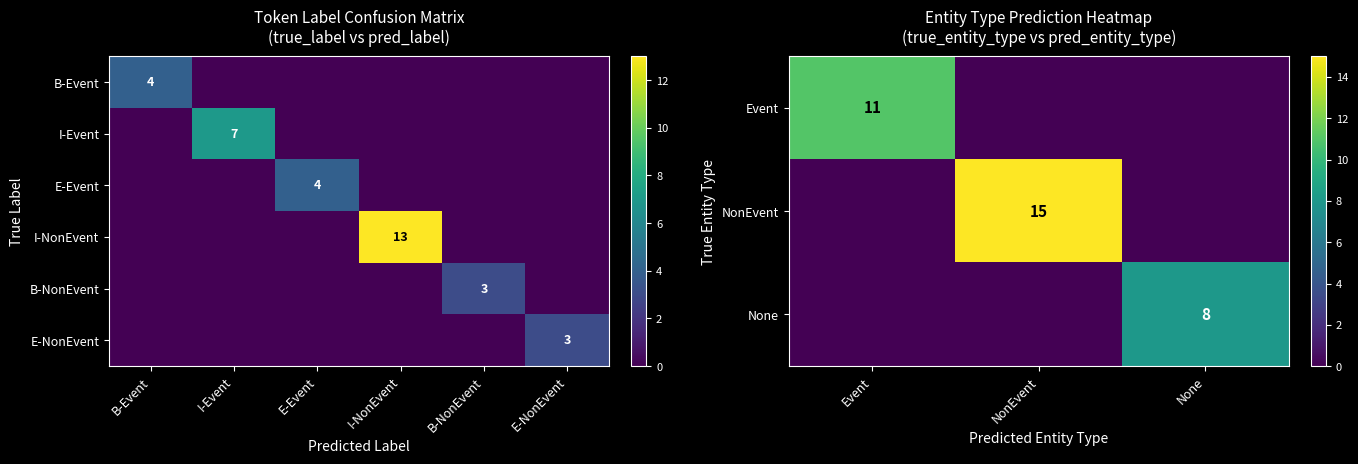

What is the difference between the maximum and minimum values in the NonEvent series?

13